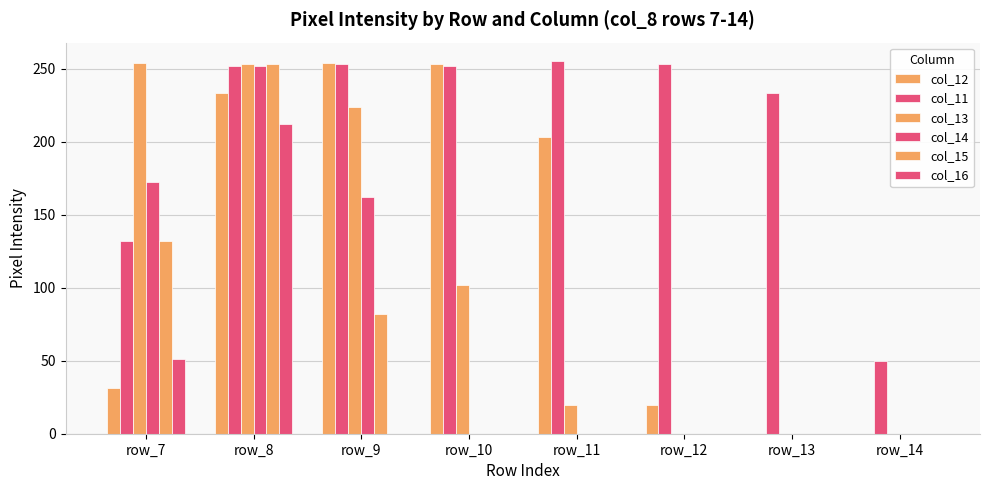

What is the spread (max minus min) of values at row_13?

233